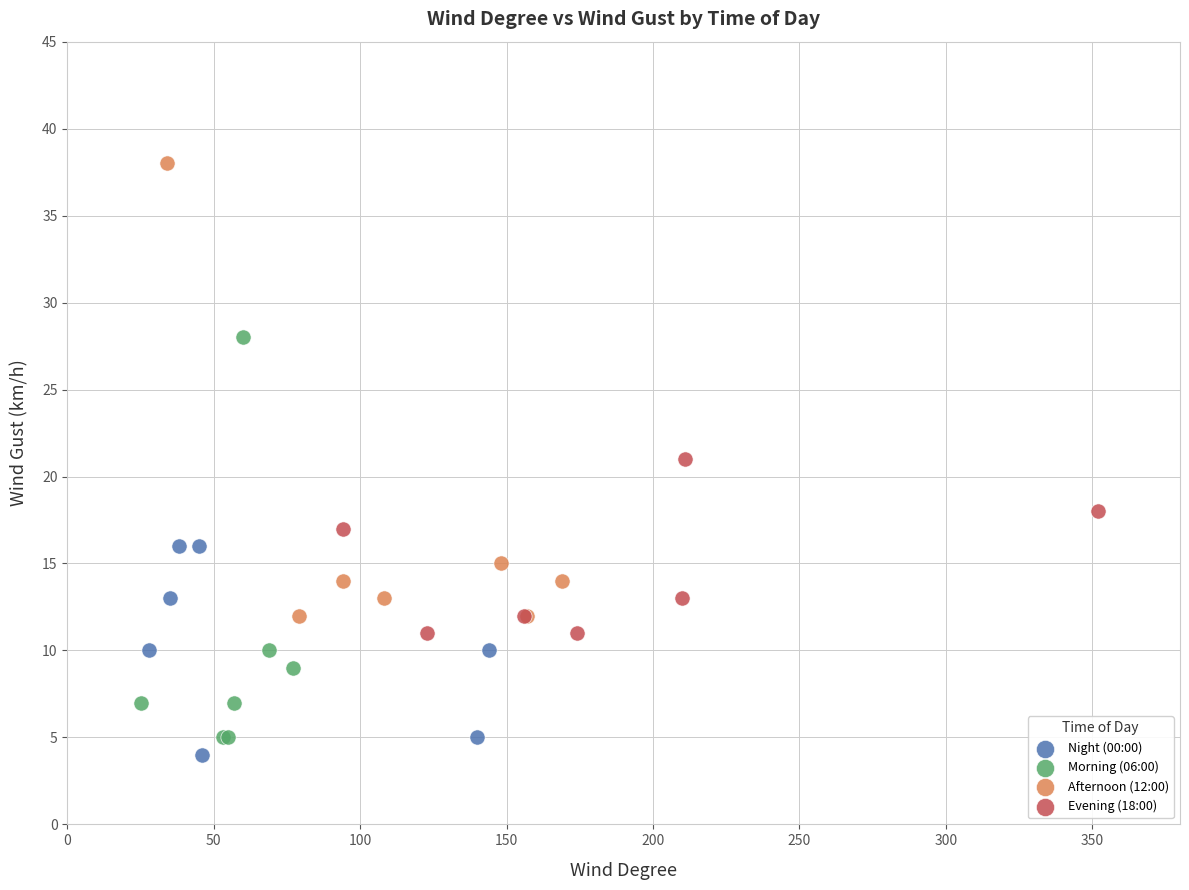

Which series contains the highest Y value?

Afternoon (12:00)